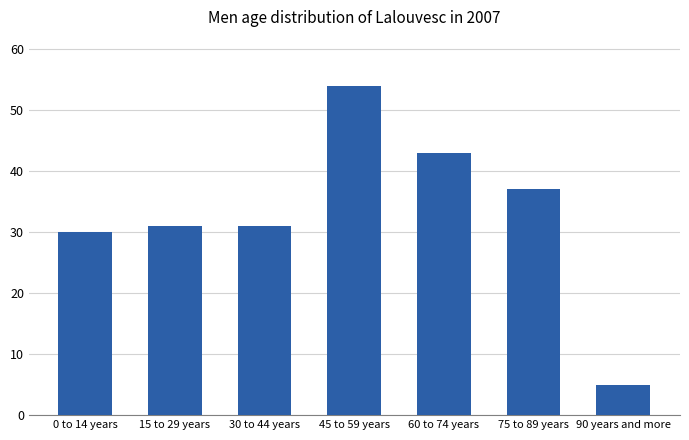

What is the label of the 4th bar from the left?

45 to 59 years